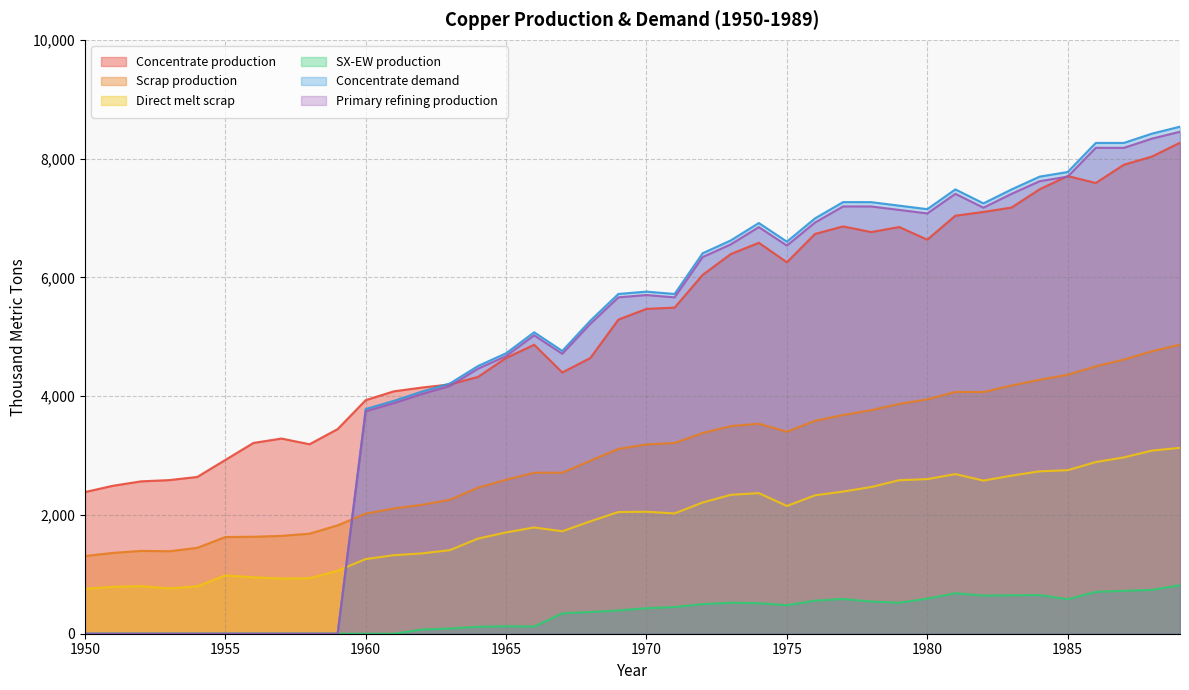

What is the difference between the Direct melt scrap values at 1986 and 1964?

1288.4